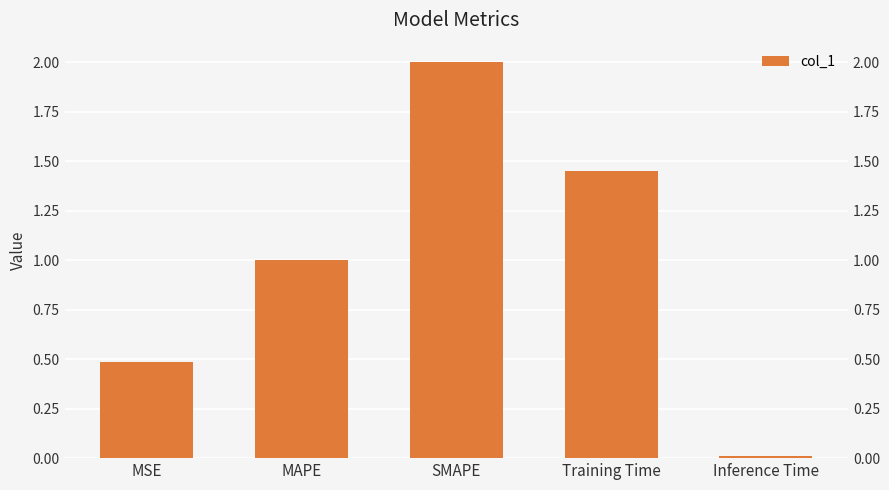

Rank the categories by value from highest to lowest.

SMAPE, Training Time, MAPE, MSE, Inference Time